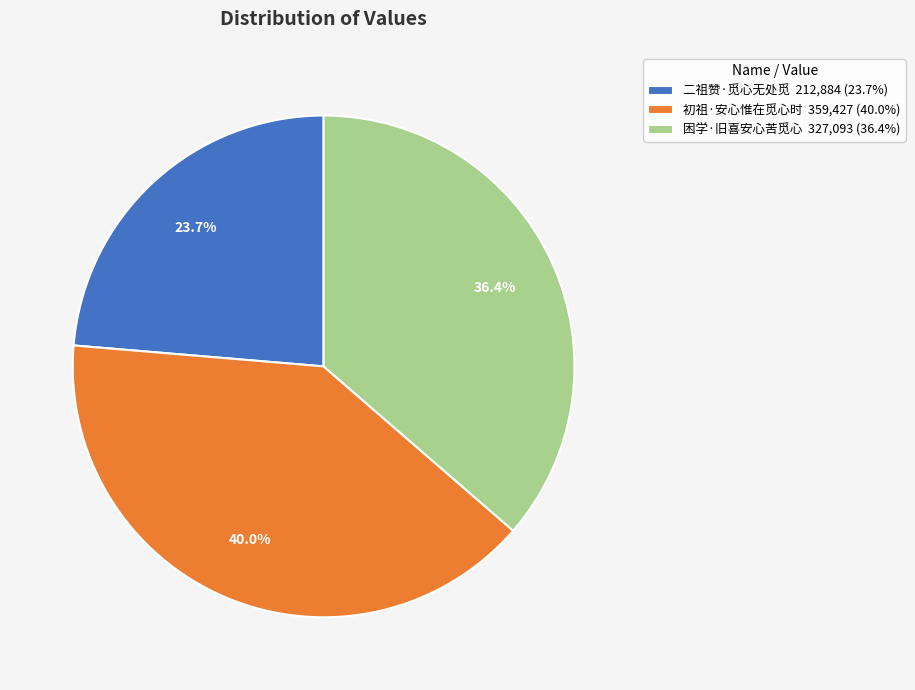

Which slice is the smallest?

二祖赞·觅心无处觅